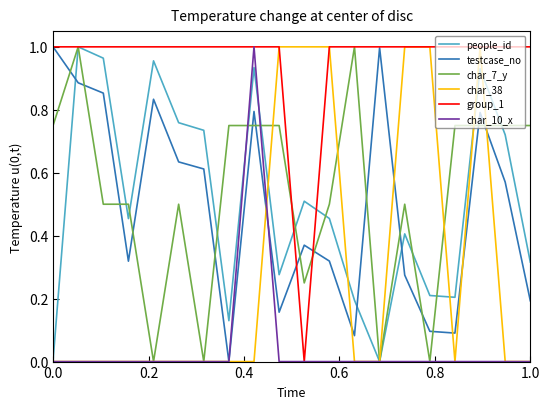

Which series has the largest total across all categories?

group_1